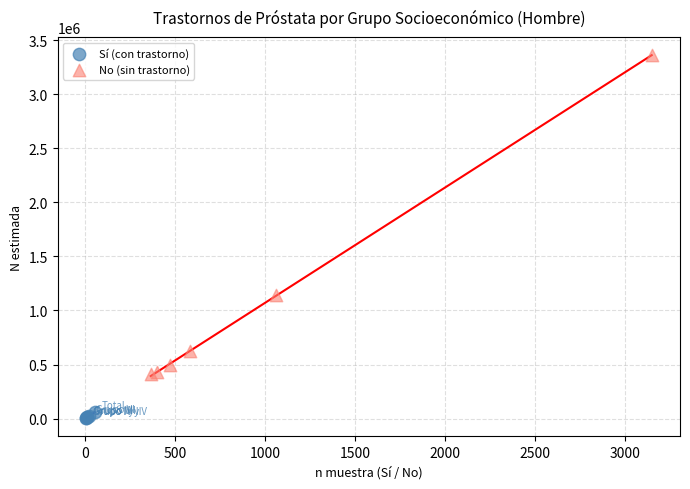

What are all the series names shown in the legend?

Sí (con trastorno), No (sin trastorno)